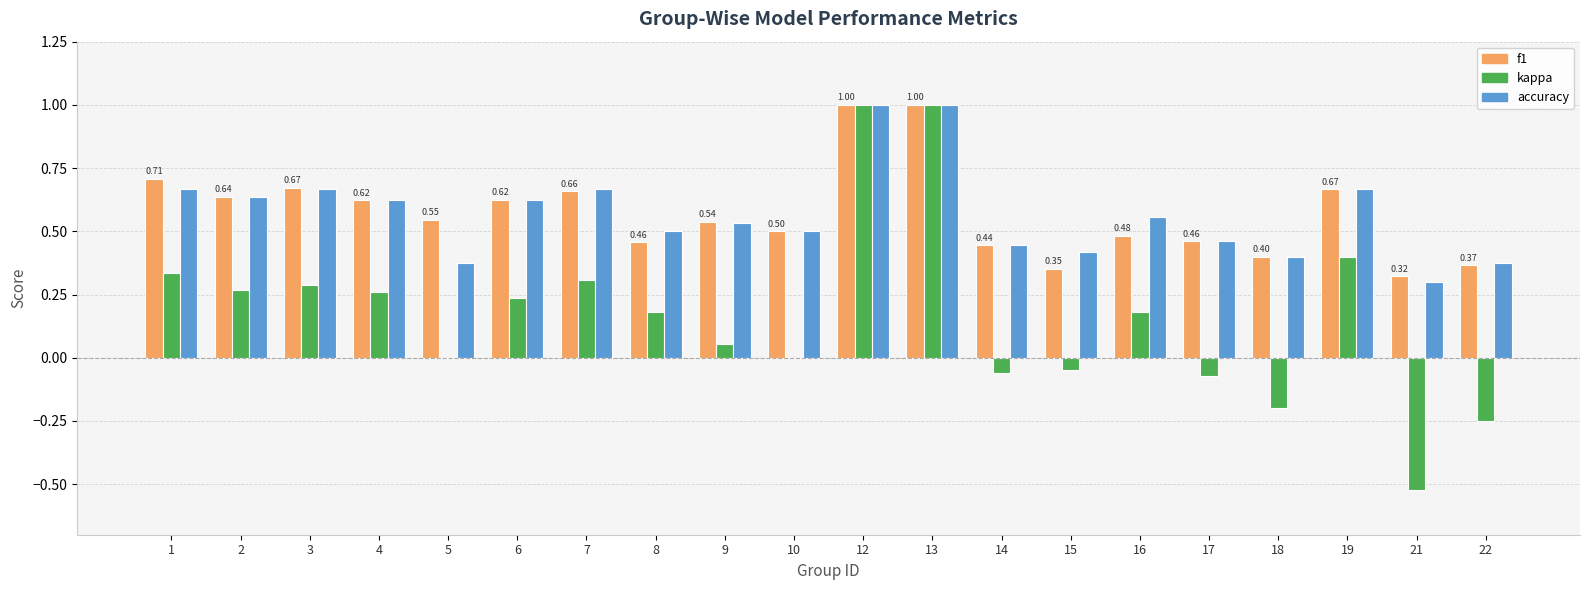

Between 9 and 18, which series saw the biggest shift?

kappa